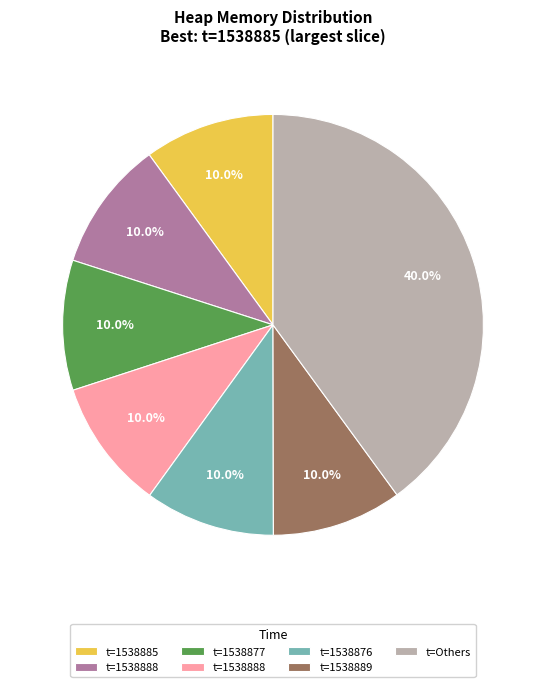

Is there any slice that represents more than half of the pie?

No